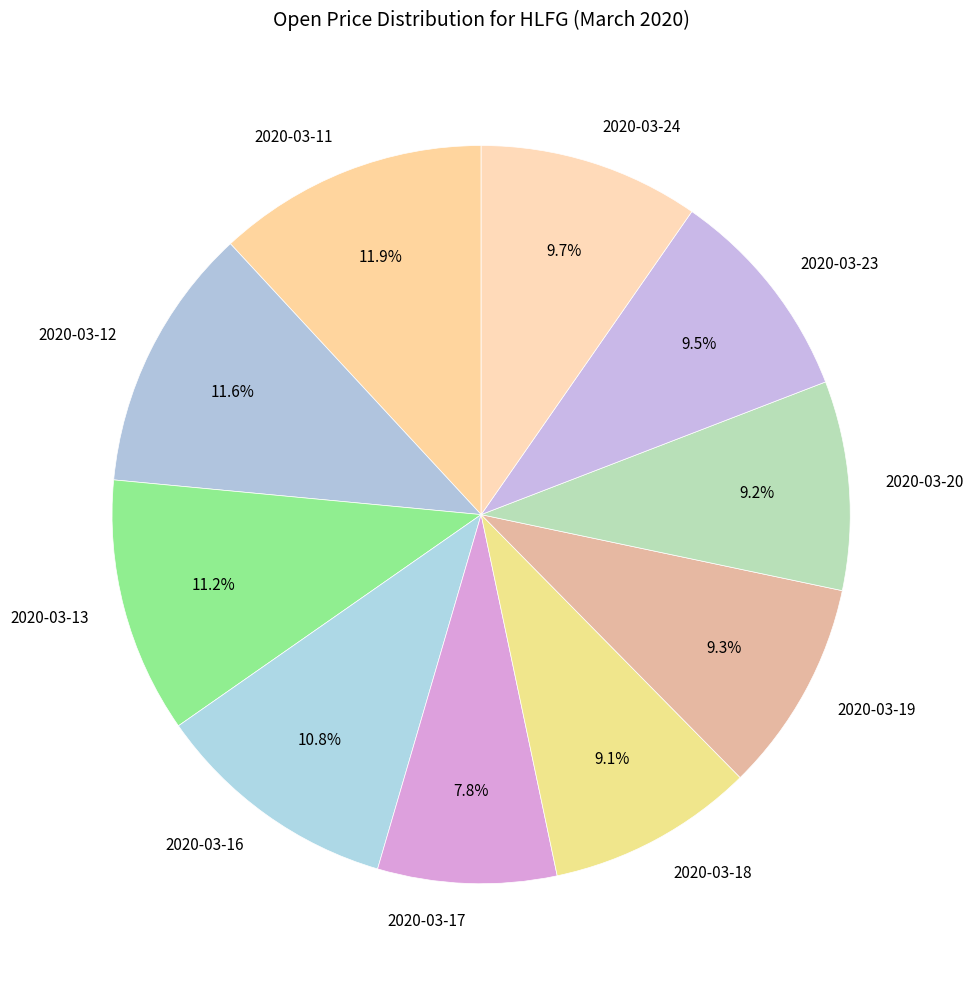

Count the number of slices in the pie.

10